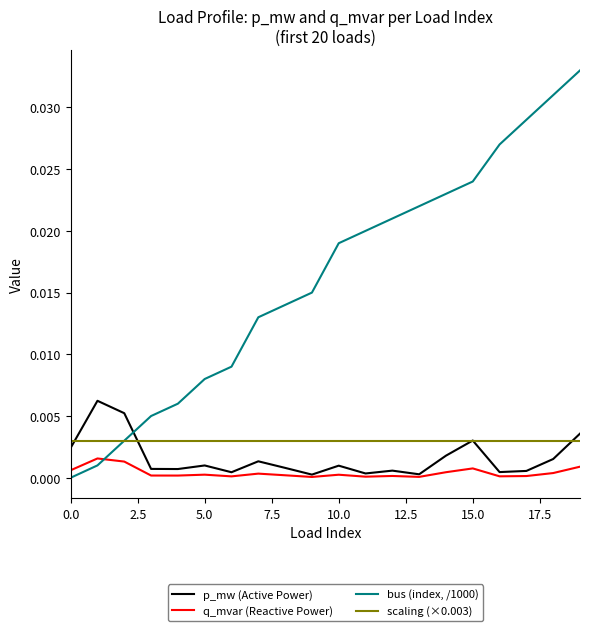

What are all the series names shown in the legend?

p_mw (Active Power), q_mvar (Reactive Power), bus (index, /1000), scaling (×0.003)